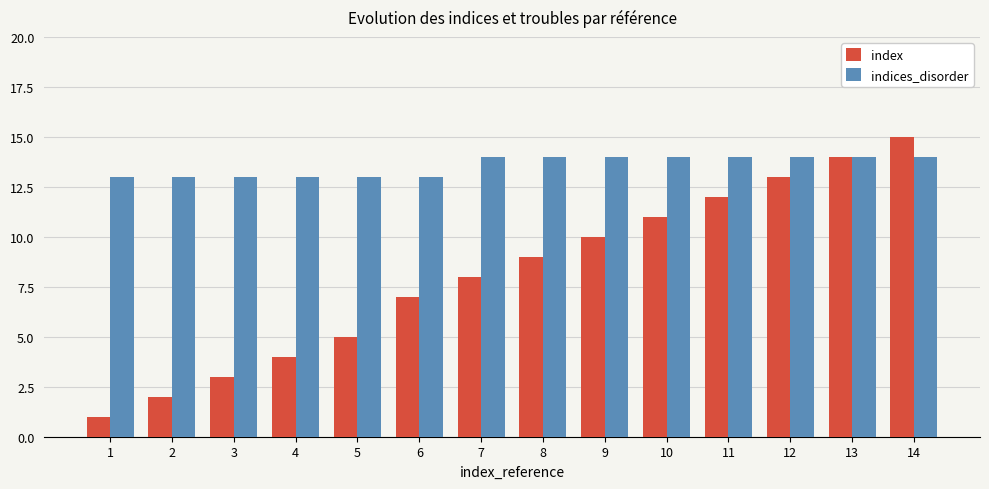

List the series in order of their peak value, highest first.

index, indices_disorder